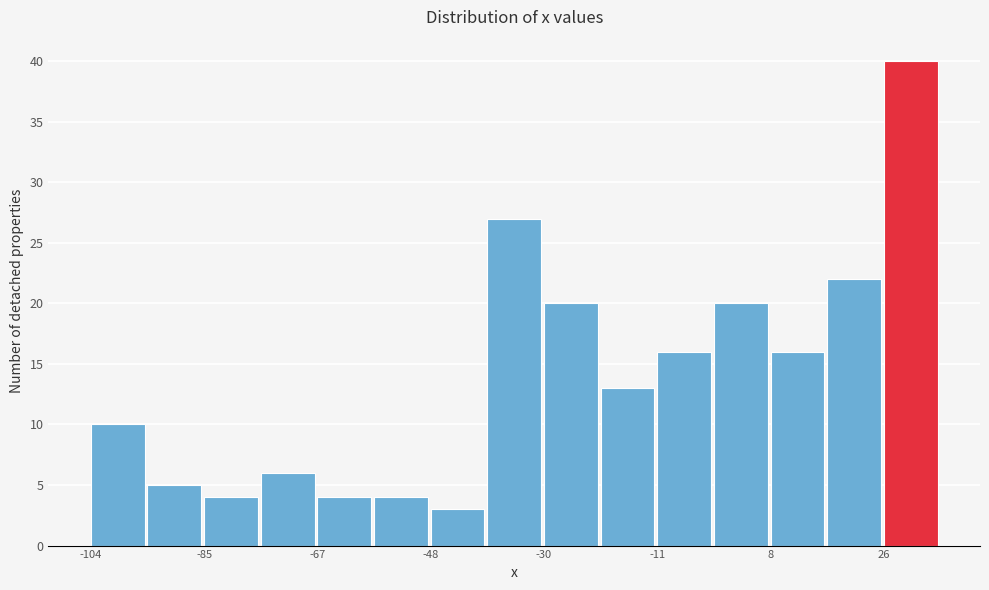

Reading left to right, list every bar in this chart as the range it spans on the x-axis followed by its height. Neither the bar edges nor the heights are printed on the chart, so give them approximately, as read against the axes.

-104 to -94: 10
-94 to -86: 5
-86 to -76: 4
-76 to -66: 6
-66 to -58: 4
-58 to -48: 4
-48 to -38: 3
-38 to -30: 27
-30 to -20: 20
-20 to -10: 13
-10 to -2: 16
-2 to 8: 20
8 to 16: 16
16 to 26: 22
26 to 36: 40